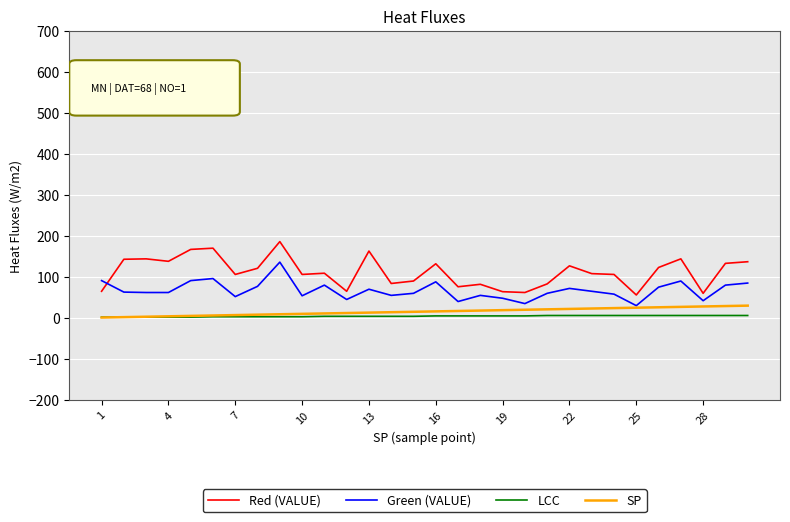

Which series has the largest total across all categories?

Red (VALUE)